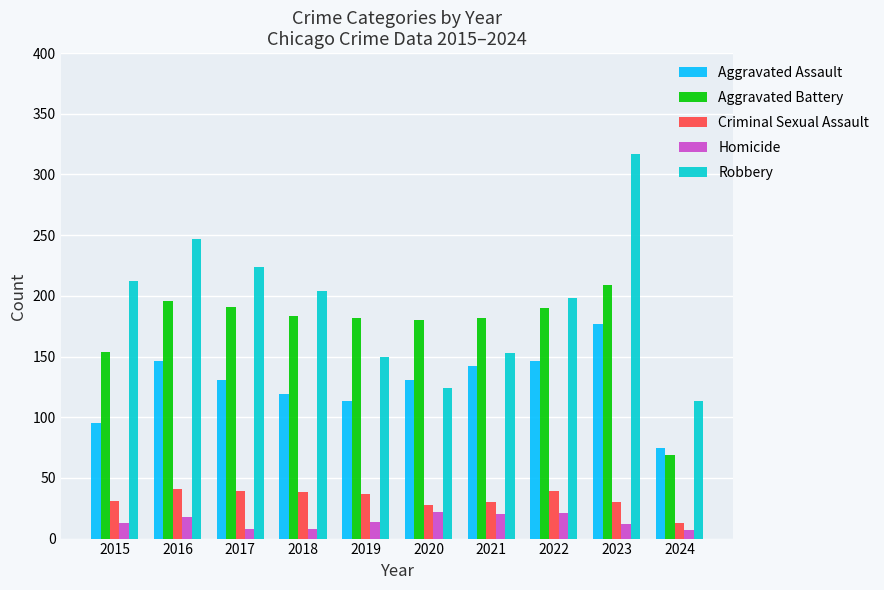

What is the difference between the maximum and second lowest values in the Aggravated Assault series?

82